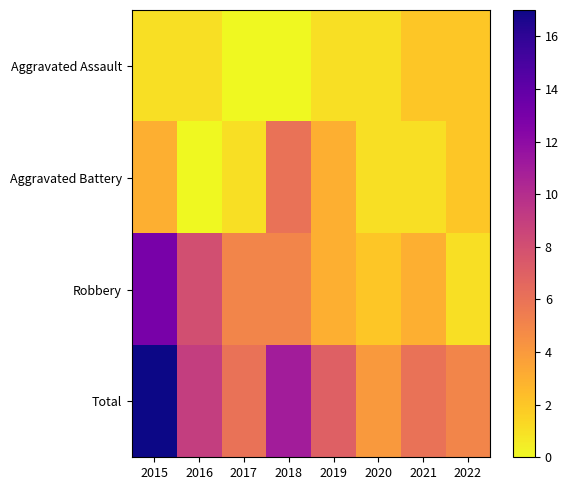

At 2017, list the series in order from largest to smallest.

Total, Robbery, Aggravated Battery, Aggravated Assault